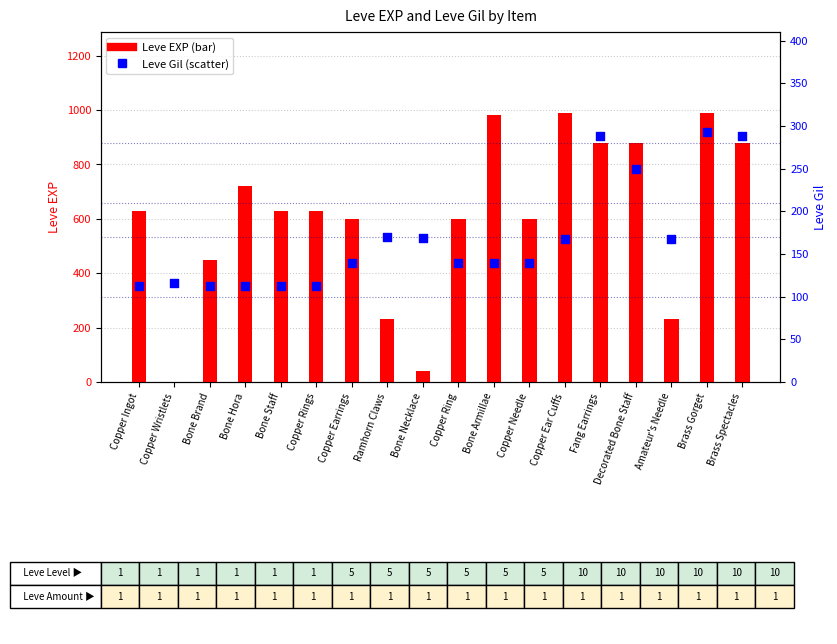

What are all the series names shown in the legend?

Leve EXP, Leve Gil